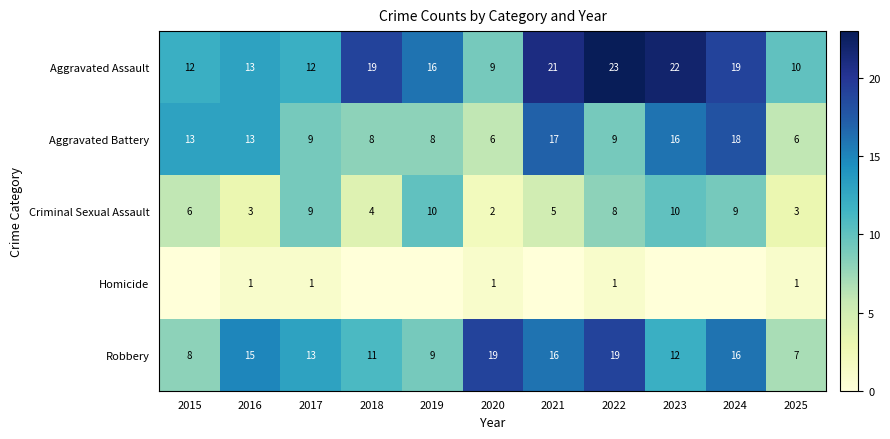

How many Criminal Sexual Assault values are between 3 and 9?

8